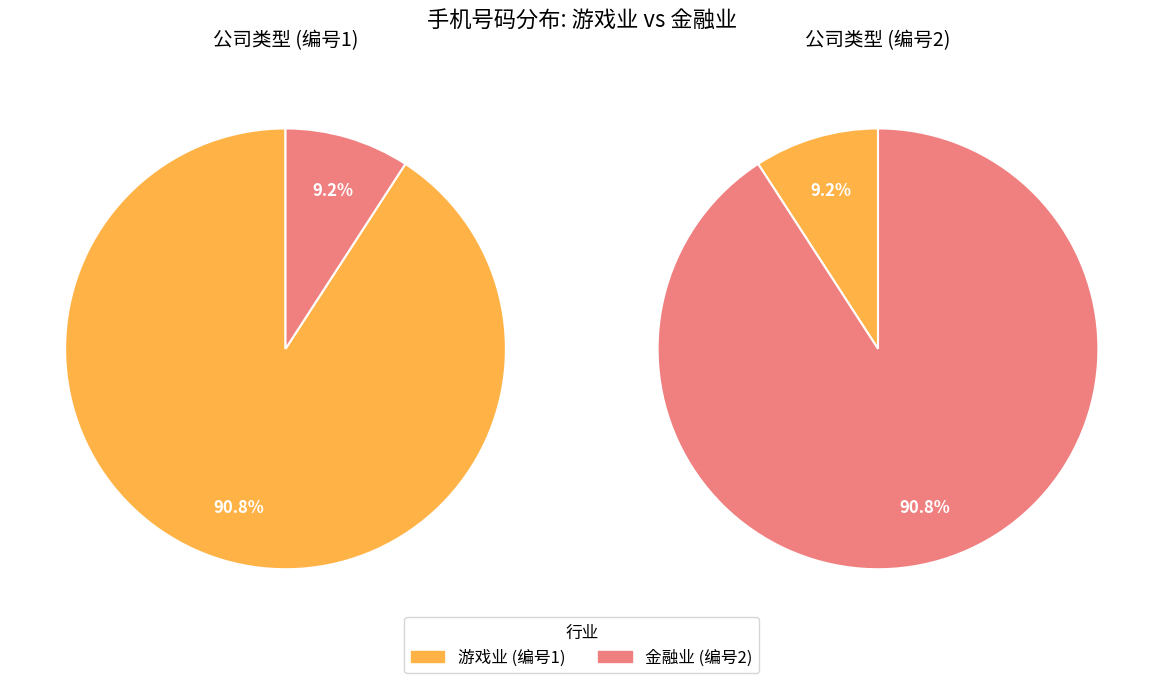

What percentage is NOT represented by 2?

90.8%